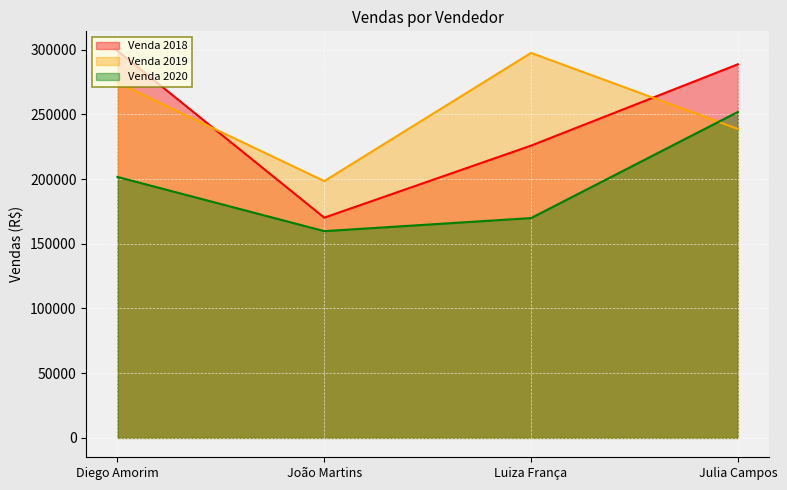

What position from the right is Luiza França?

2